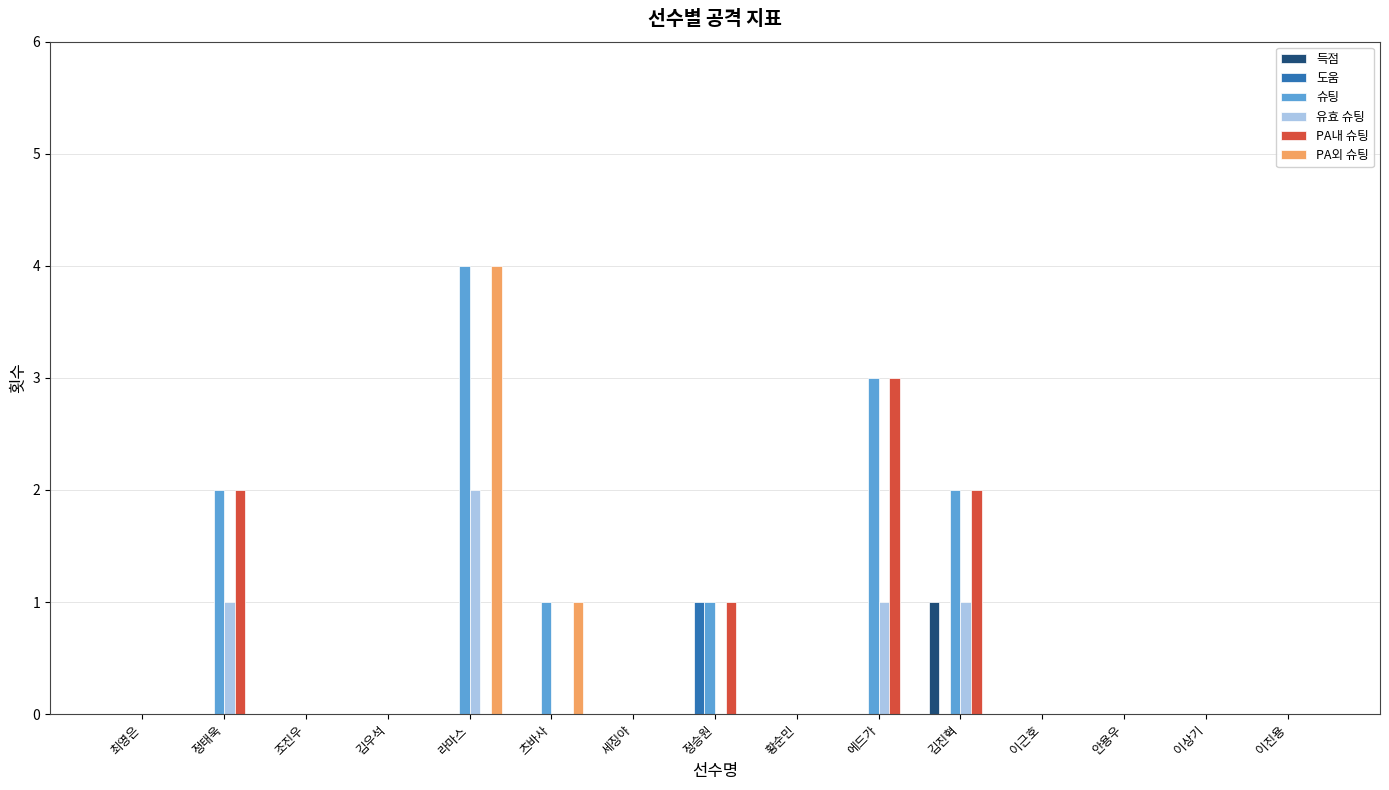

The value of 득점 at 츠바사 is 0. True or false?

True